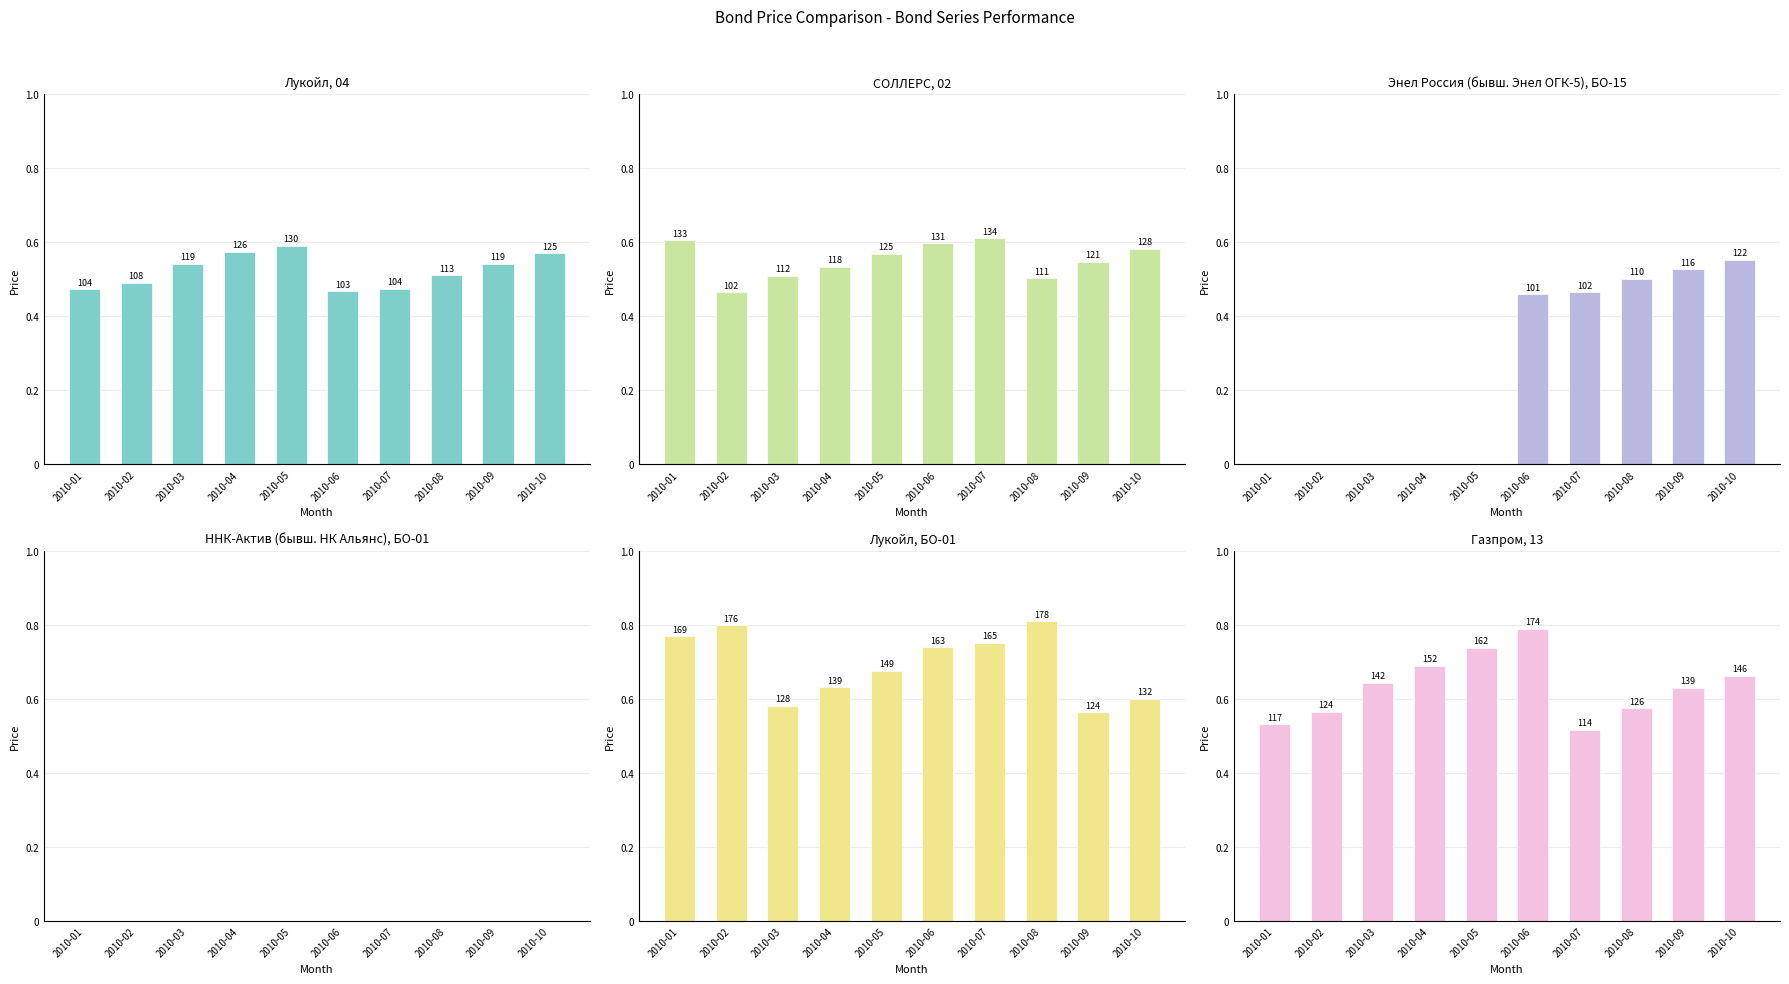

What is the difference between the СОЛЛЕРС, 02 values at 2010-05 and 2010-04?

7.5